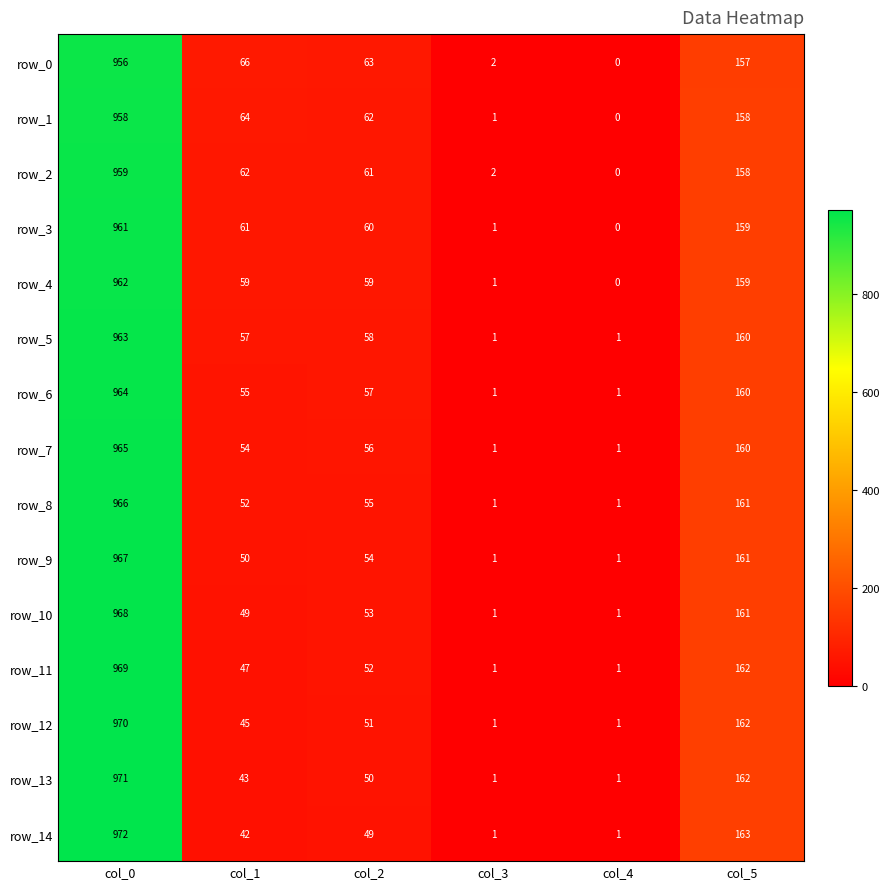

Reading left to right, list all the values displayed in this chart.

row_0: col_0=956	col_1=66	col_2=63	col_3=2	col_4=0	col_5=157
row_1: col_0=958	col_1=64	col_2=62	col_3=1	col_4=0	col_5=158
row_2: col_0=959	col_1=62	col_2=61	col_3=2	col_4=0	col_5=158
row_3: col_0=961	col_1=61	col_2=60	col_3=1	col_4=0	col_5=159
row_4: col_0=962	col_1=59	col_2=59	col_3=1	col_4=0	col_5=159
row_5: col_0=963	col_1=57	col_2=58	col_3=1	col_4=1	col_5=160
row_6: col_0=964	col_1=55	col_2=57	col_3=1	col_4=1	col_5=160
row_7: col_0=965	col_1=54	col_2=56	col_3=1	col_4=1	col_5=160
row_8: col_0=966	col_1=52	col_2=55	col_3=1	col_4=1	col_5=161
row_9: col_0=967	col_1=50	col_2=54	col_3=1	col_4=1	col_5=161
row_10: col_0=968	col_1=49	col_2=53	col_3=1	col_4=1	col_5=161
row_11: col_0=969	col_1=47	col_2=52	col_3=1	col_4=1	col_5=162
row_12: col_0=970	col_1=45	col_2=51	col_3=1	col_4=1	col_5=162
row_13: col_0=971	col_1=43	col_2=50	col_3=1	col_4=1	col_5=162
row_14: col_0=972	col_1=42	col_2=49	col_3=1	col_4=1	col_5=163